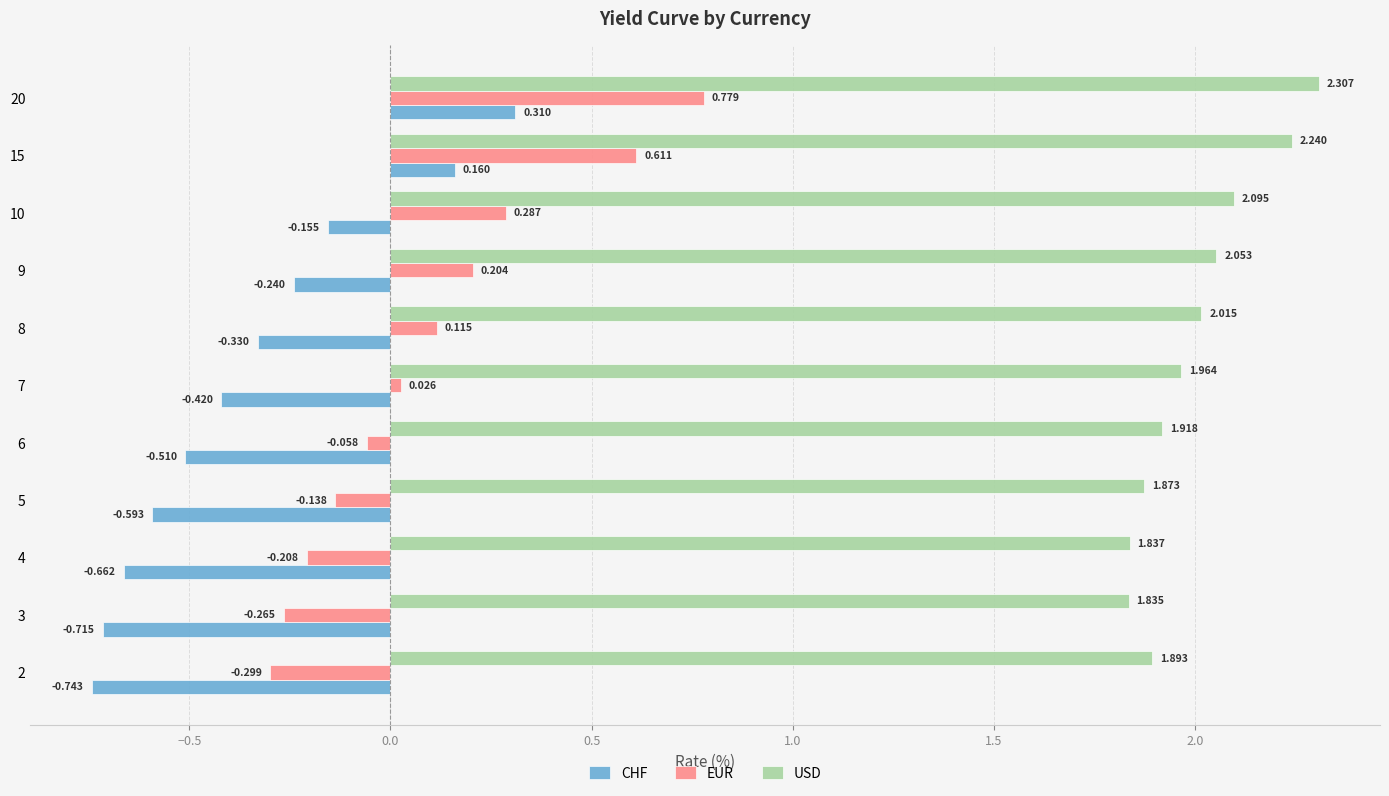

How many positive values does the EUR series have?

6